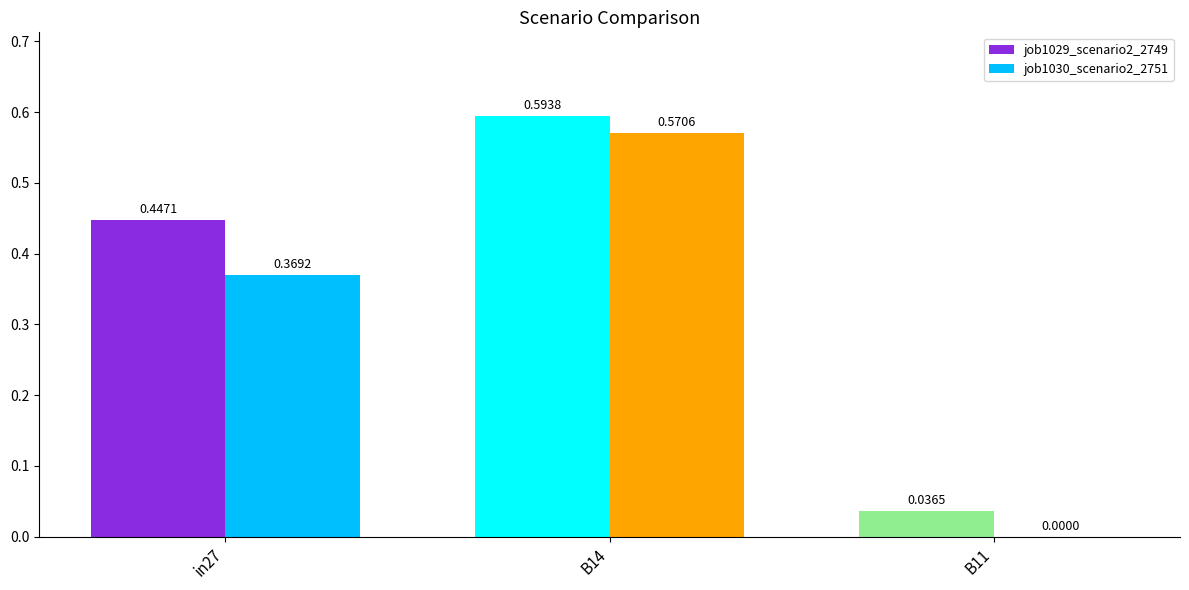

Count the number of categories in the chart.

3